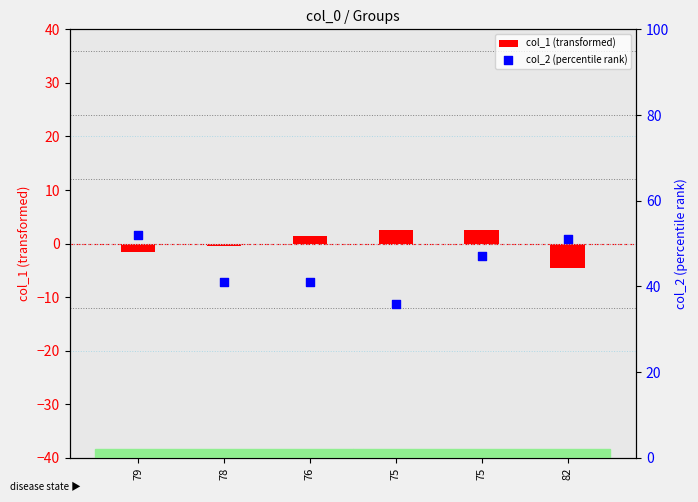

What are all the series names shown in the legend?

col_1 (transformed), col_2 (percentile rank)